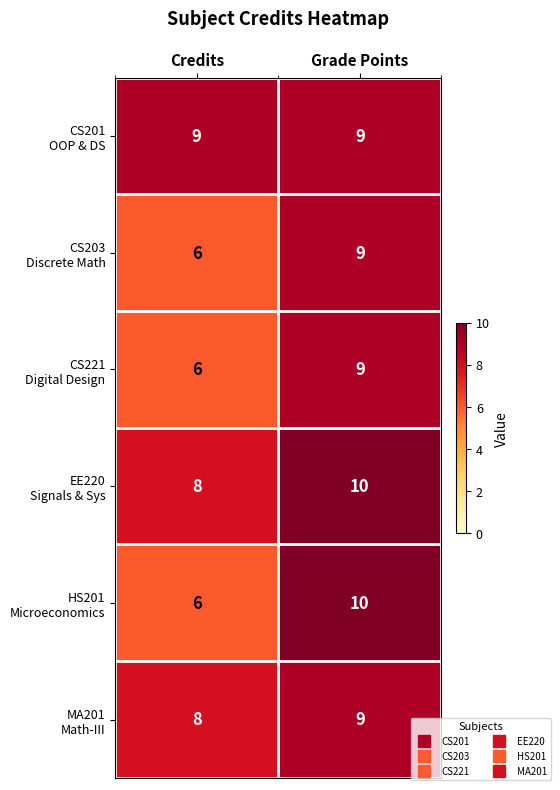

Which category has the lowest value across all series?

Credits